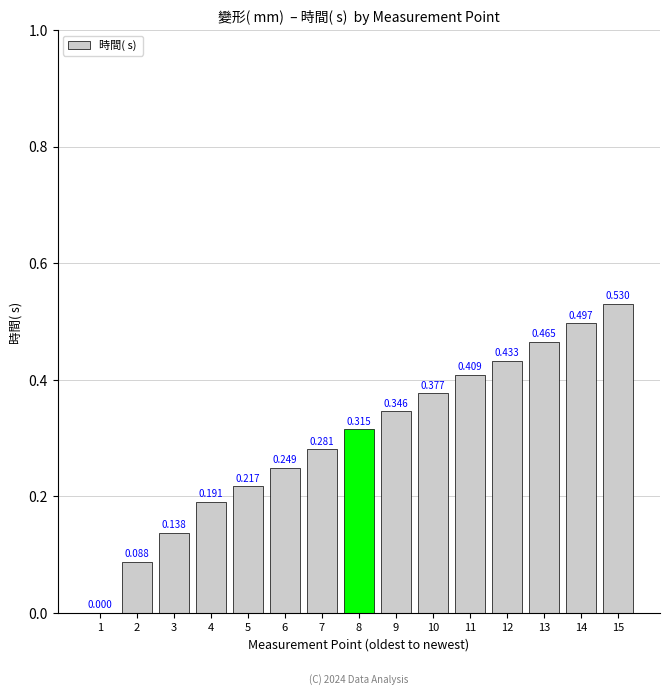

Reading right to left, extract all data points from this chart.

15=0.5	14=0.5	13=0.5	12=0.4	11=0.4	10=0.4	9=0.3	8=0.3	7=0.3	6=0.2	5=0.2	4=0.2	3=0.1	2=0.1	1=0.0